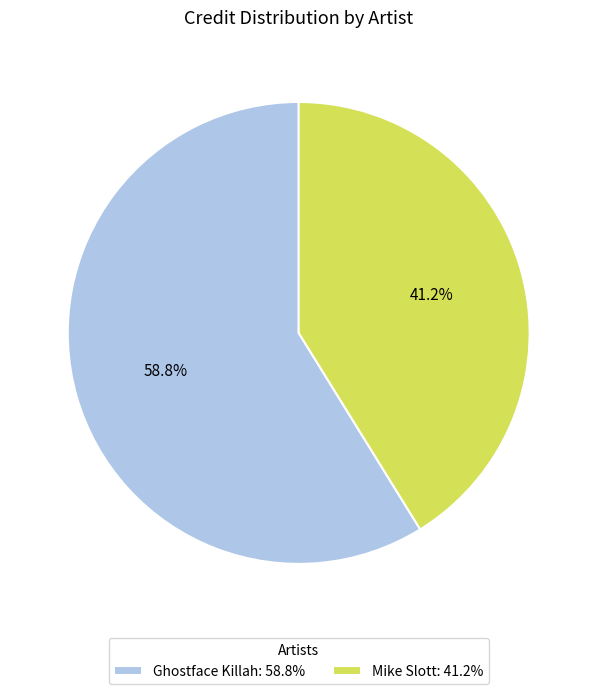

What is the smallest slice in the pie chart?

Mike Slott